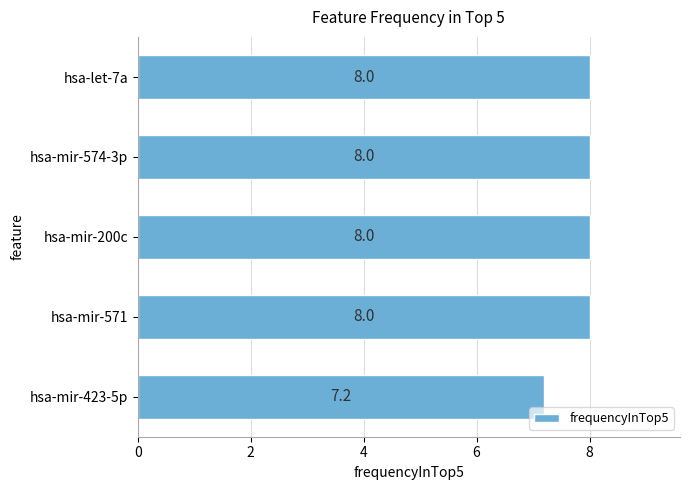

Between hsa-mir-571 and hsa-mir-423-5p, which is larger?

hsa-mir-571